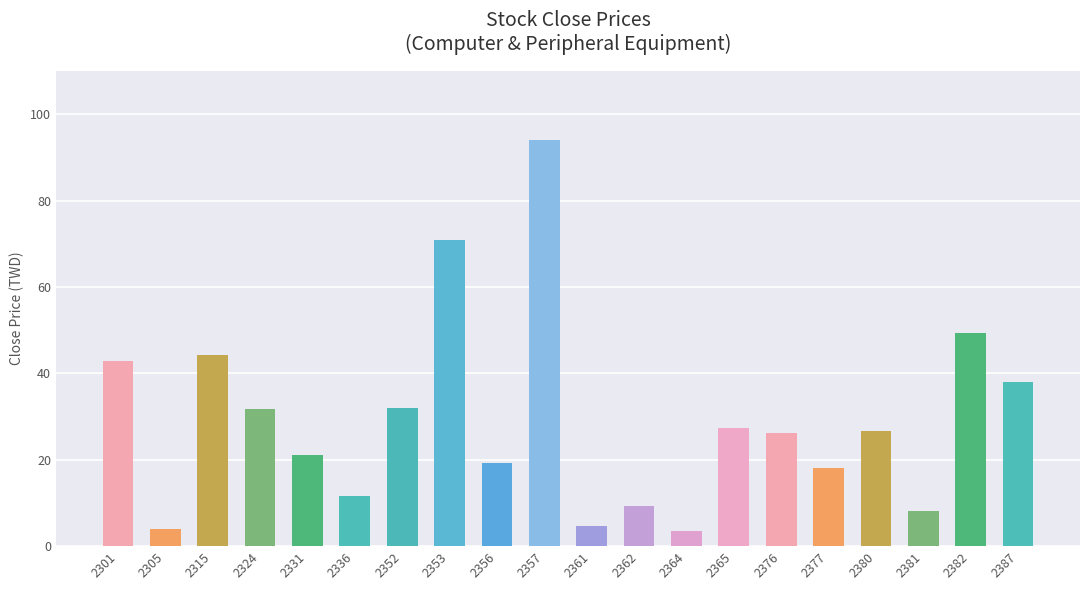

Which label corresponds to the largest value in the chart?

2357